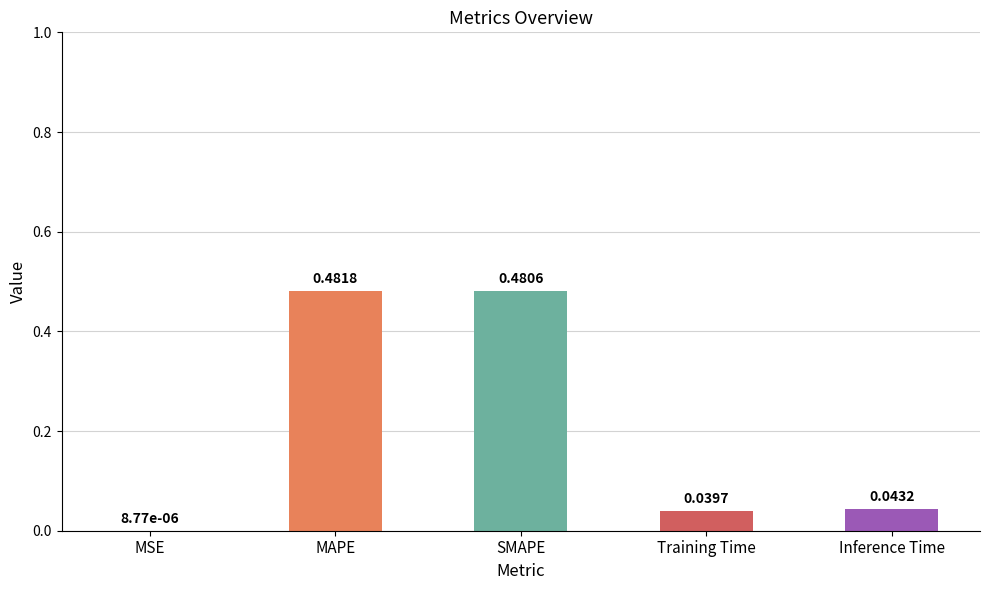

Where is the data nearest to the value 0?

MSE